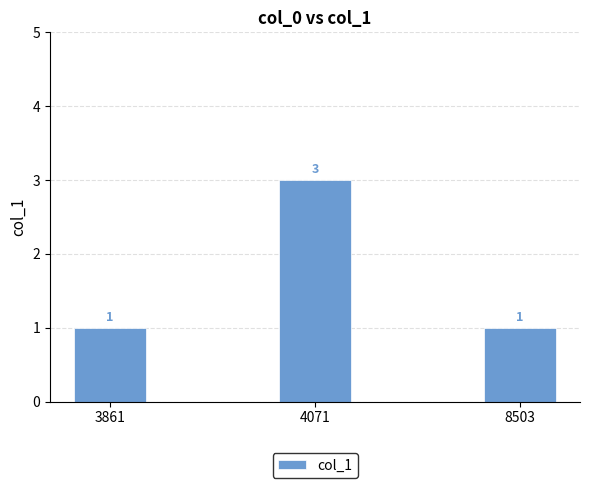

What is the average value?

2